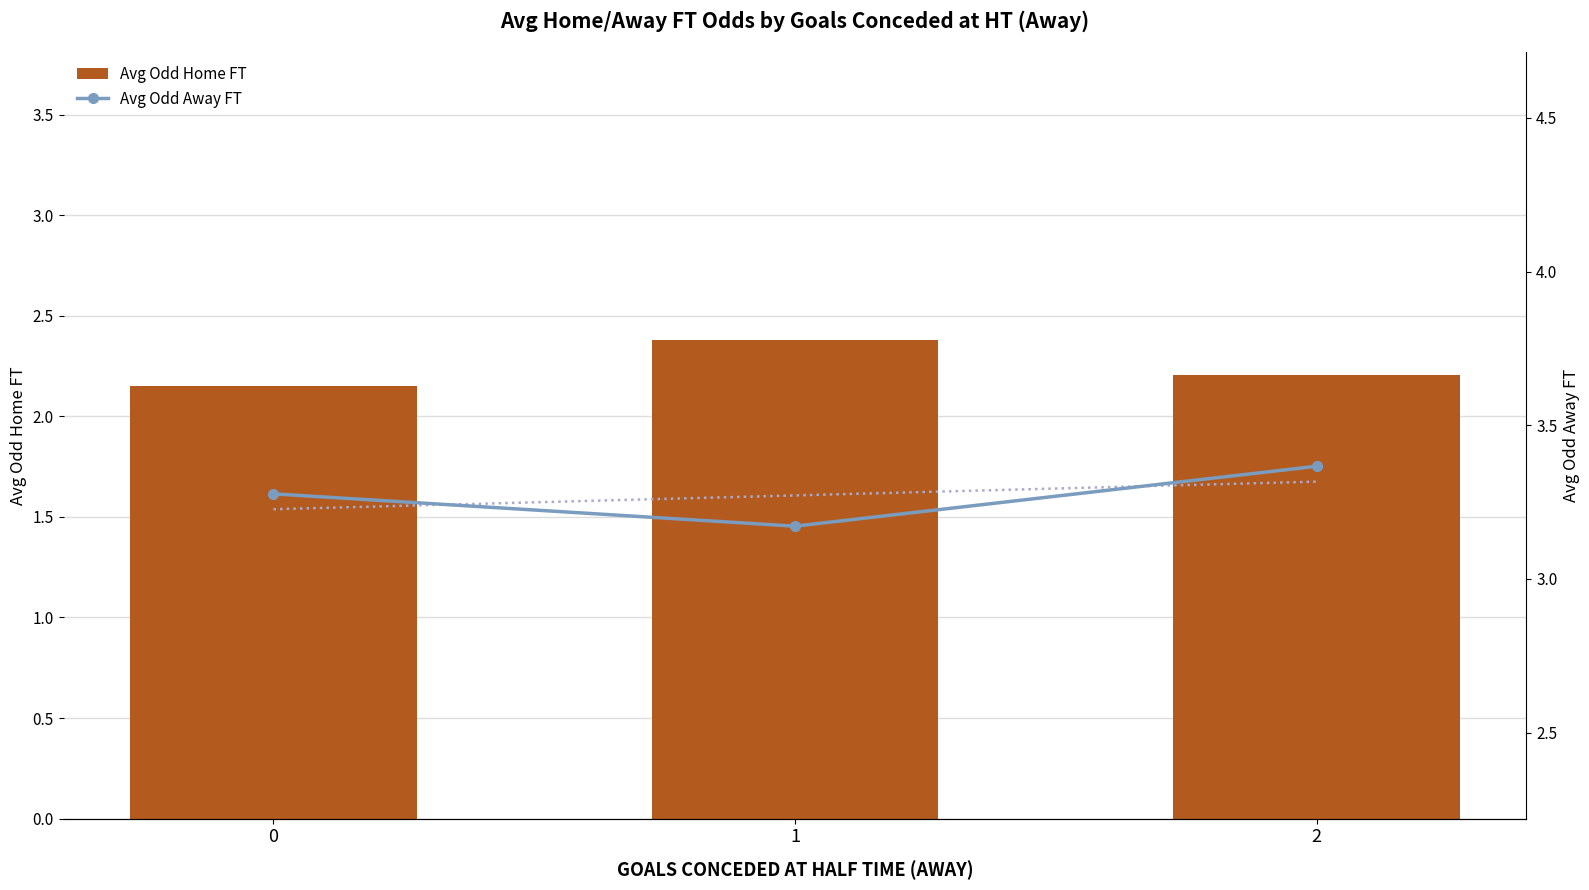

Reading left to right, what are all the values shown in this chart?

Avg Odd Home FT: 2.1	2.4	2.2
Avg Odd Away FT: 3.3	3.2	3.4